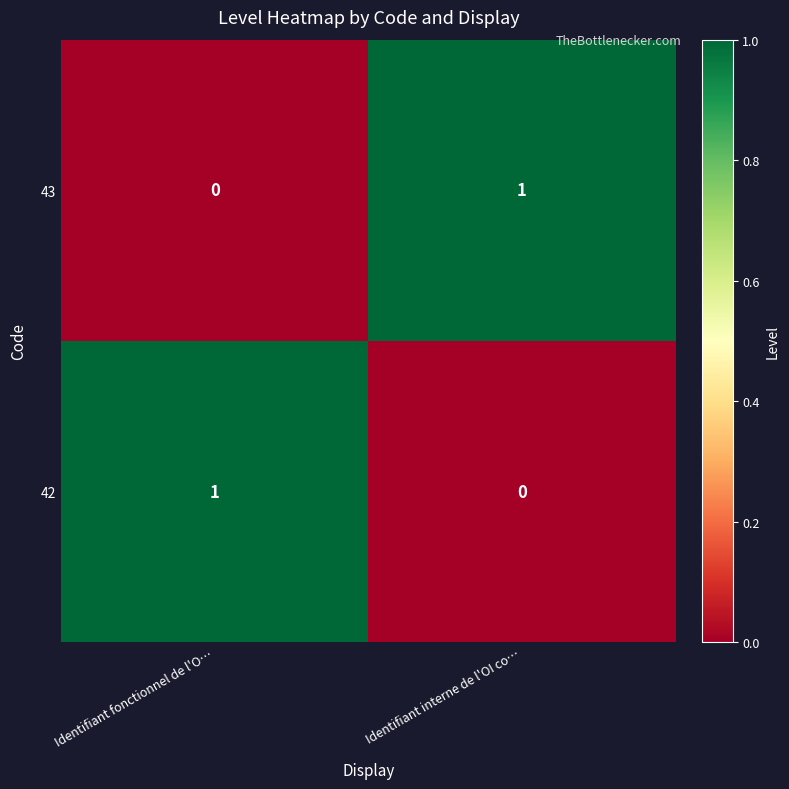

Reading left to right, list all the values displayed in this chart.

43: 0	1
42: 1	0